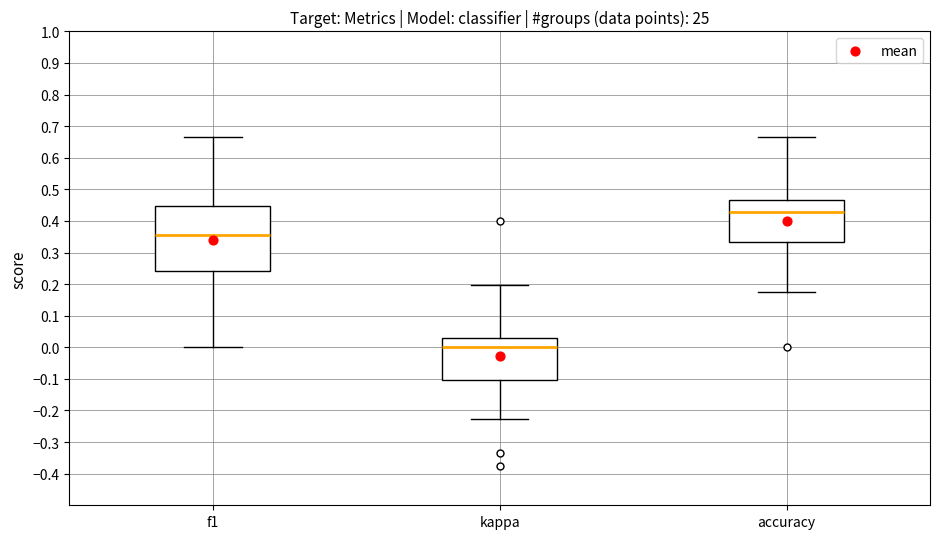

Where does the upper whisker of the box for accuracy end on the y-axis? The values are not printed on the chart, so give them approximately, as read against the axis.

0.67